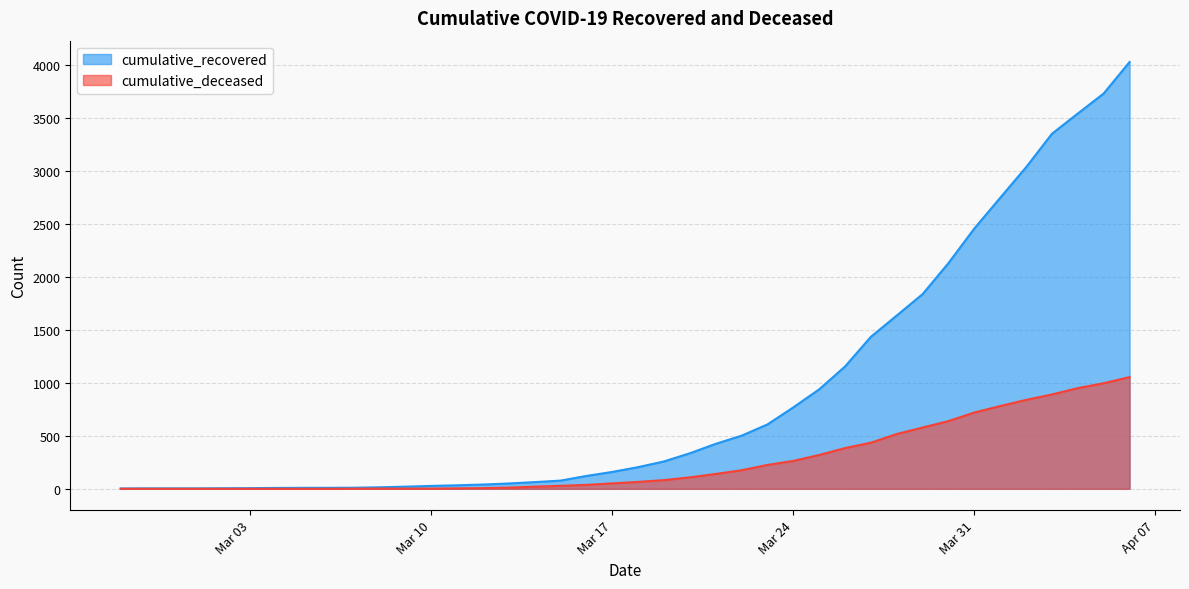

How many categories are shown in the chart?

40